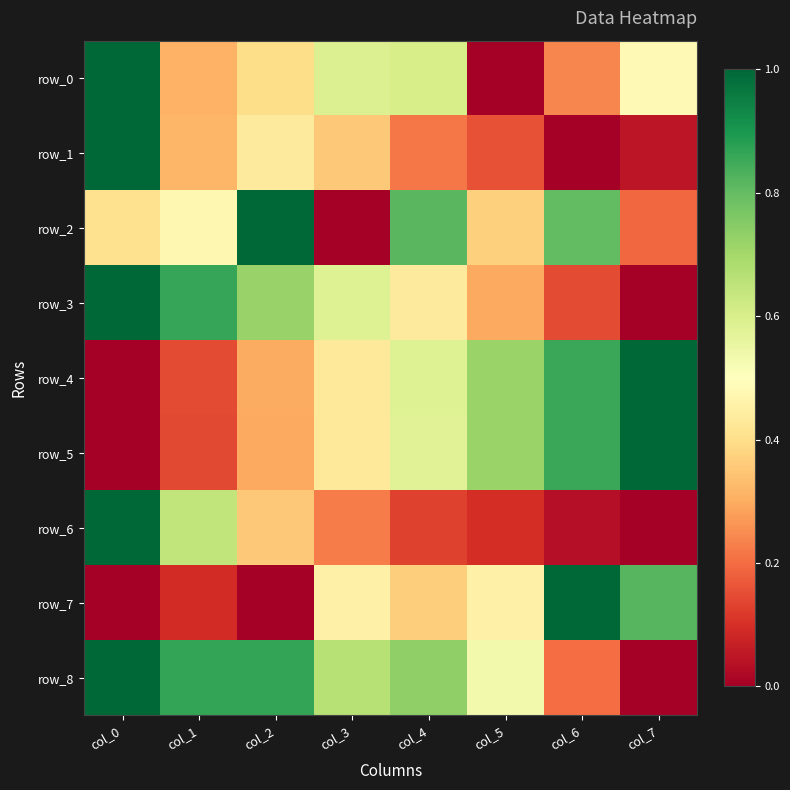

Between col_3 and col_1, which is larger?

col_3